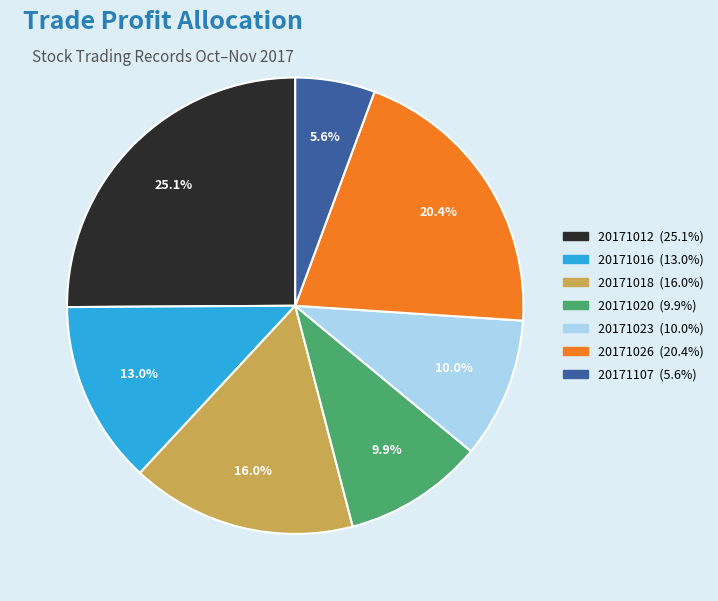

Is there a majority slice in this chart?

No